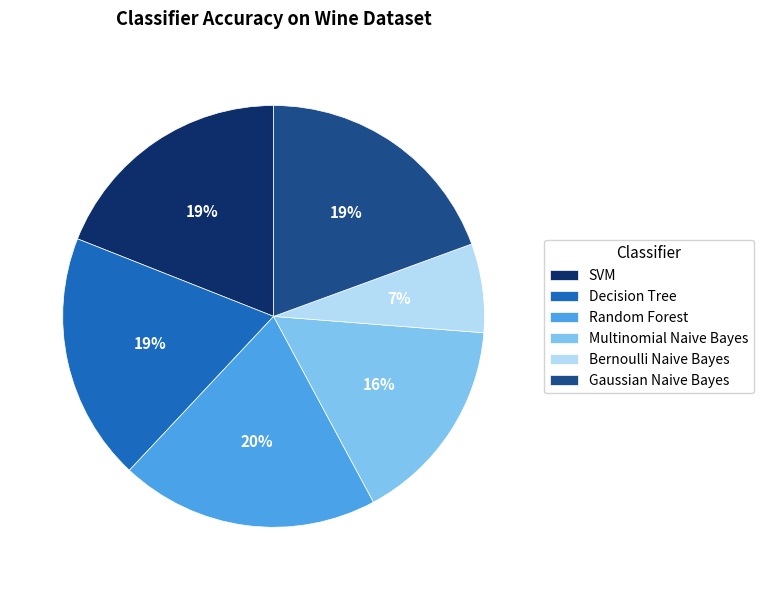

To the nearest percent, what is the difference between the Random Forest and Bernoulli Naive Bayes slice percentages?

13%